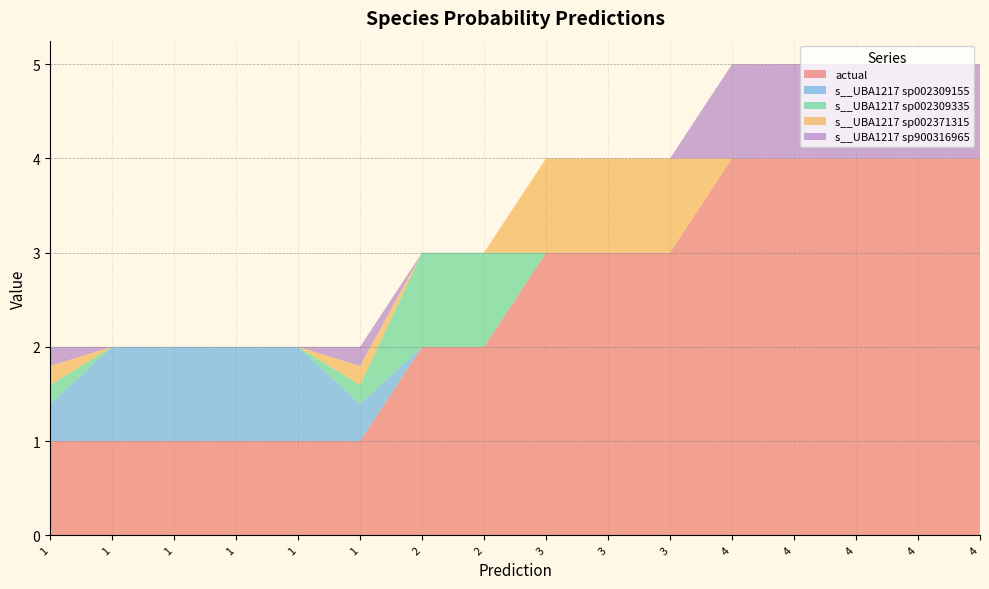

Reading left to right, transcribe all the data shown in this chart.

actual: 0=1.0	1=1.0	2=1.0	3=1.0	4=1.0	5=1.0	6=2.0	7=2.0	8=3.0	9=3.0	10=3.0	11=4.0	12=4.0	13=4.0	14=4.0	15=4.0
s__UBA1217 sp002309155: 0=0.4	1=1.0	2=1.0	3=1.0	4=1.0	5=0.4	6=0.0	7=0.0	8=0.0	9=0.0	10=0.0	11=0.0	12=0.0	13=0.0	14=0.0	15=0.0
s__UBA1217 sp002309335: 0=0.2	1=0.0	2=0.0	3=0.0	4=0.0	5=0.2	6=1.0	7=1.0	8=0.0	9=0.0	10=0.0	11=0.0	12=0.0	13=0.0	14=0.0	15=0.0
s__UBA1217 sp002371315: 0=0.2	1=0.0	2=0.0	3=0.0	4=0.0	5=0.2	6=0.0	7=0.0	8=1.0	9=1.0	10=1.0	11=0.0	12=0.0	13=0.0	14=0.0	15=0.0
s__UBA1217 sp900316965: 0=0.2	1=0.0	2=0.0	3=0.0	4=0.0	5=0.2	6=0.0	7=0.0	8=0.0	9=0.0	10=0.0	11=1.0	12=1.0	13=1.0	14=1.0	15=1.0